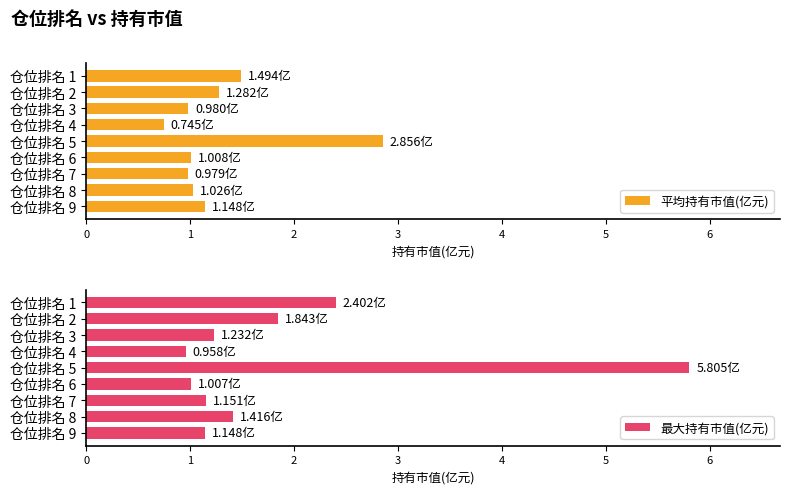

What is the sum of the 平均持有市值(亿元) values at 仓位排名 5 and 仓位排名 9?

4.0